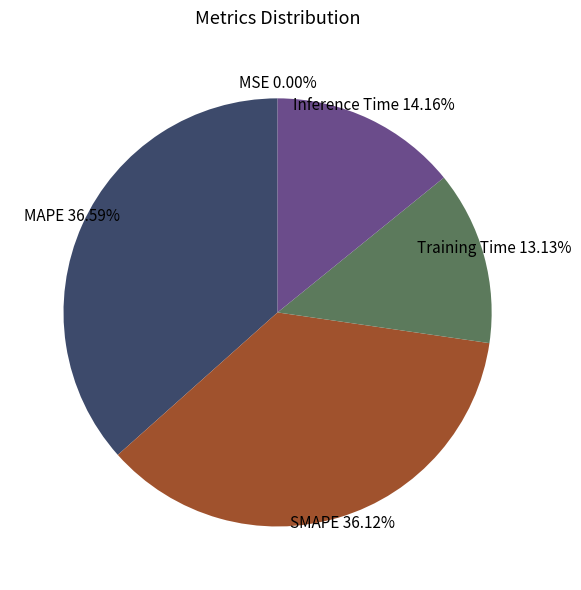

Does any single category account for the majority?

No